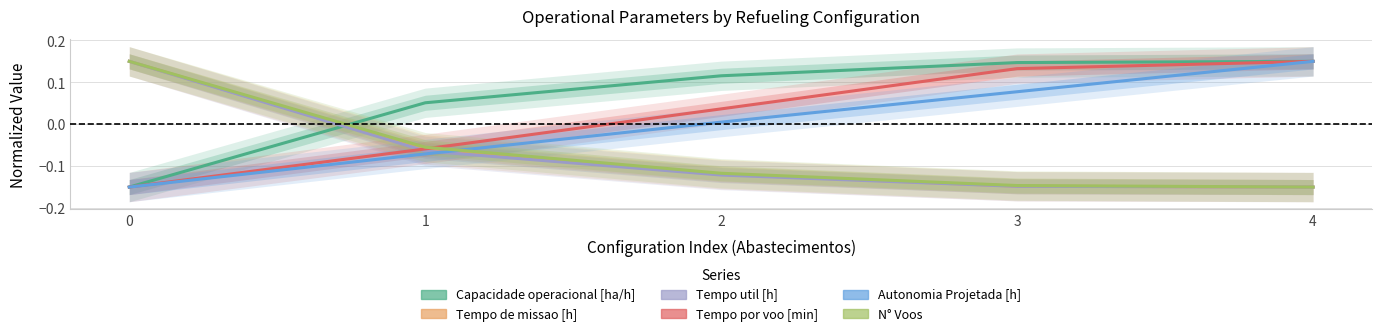

Is it true that Tempo por voo [min] equals -0.1 at 0?

True